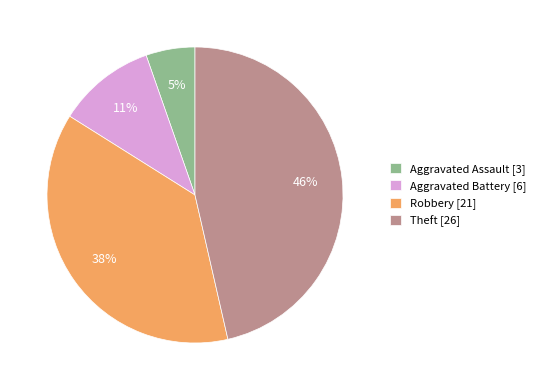

The Robbery slice represents 38% of the pie. True or false?

True